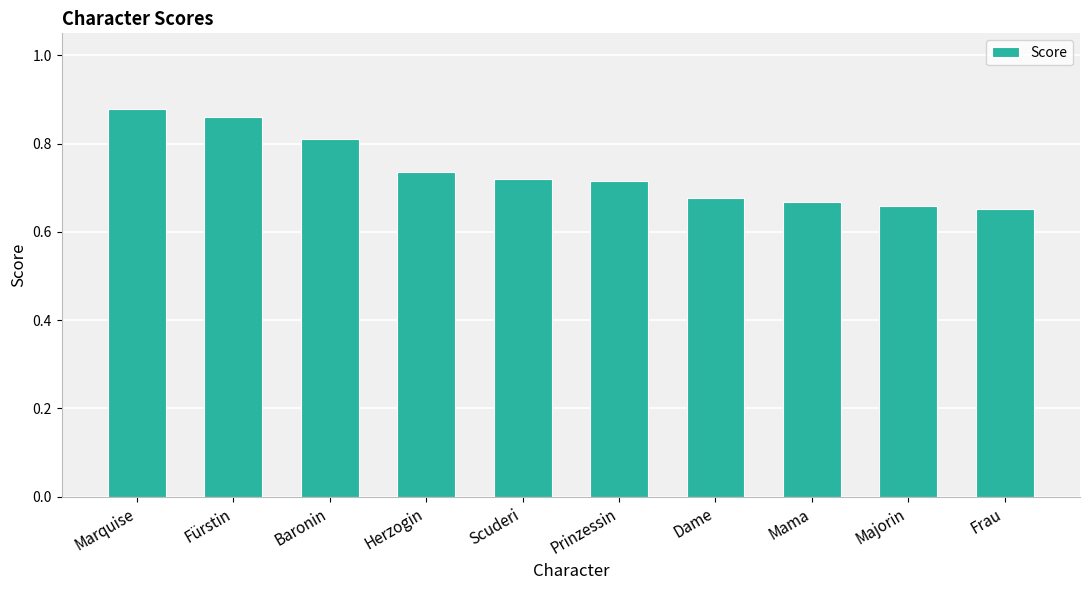

How many values are between 0 and 1?

10